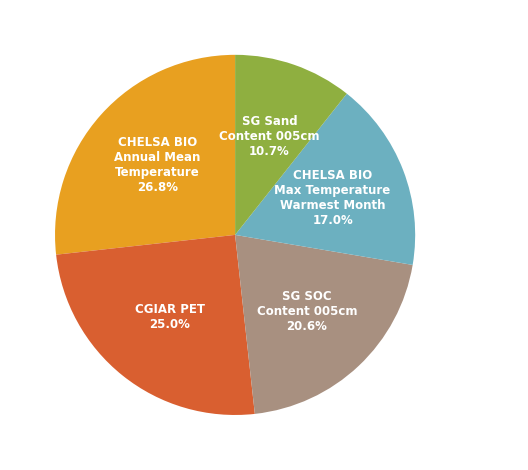

How many segments does this pie chart have?

5